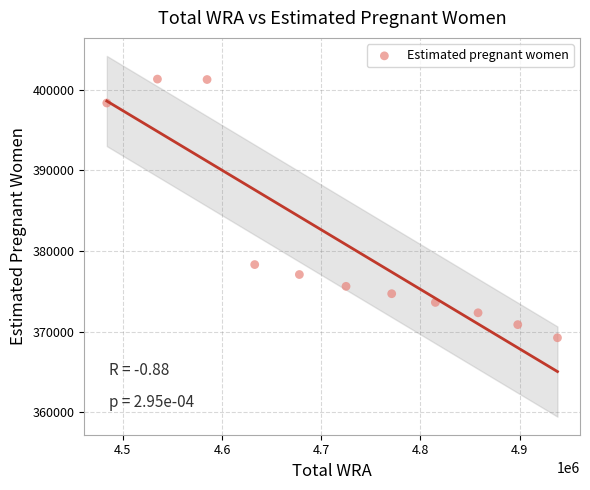

What is the range of Y values (max minus min)?

32064.6